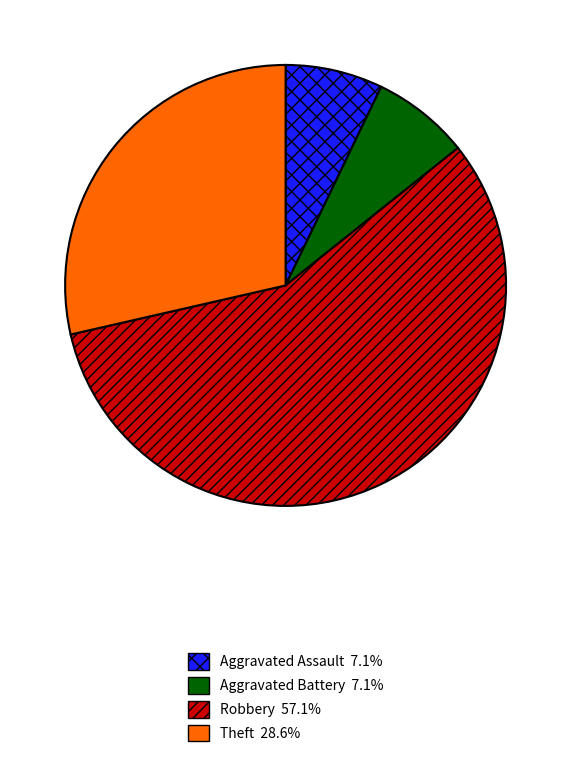

Does any single category account for the majority?

Yes